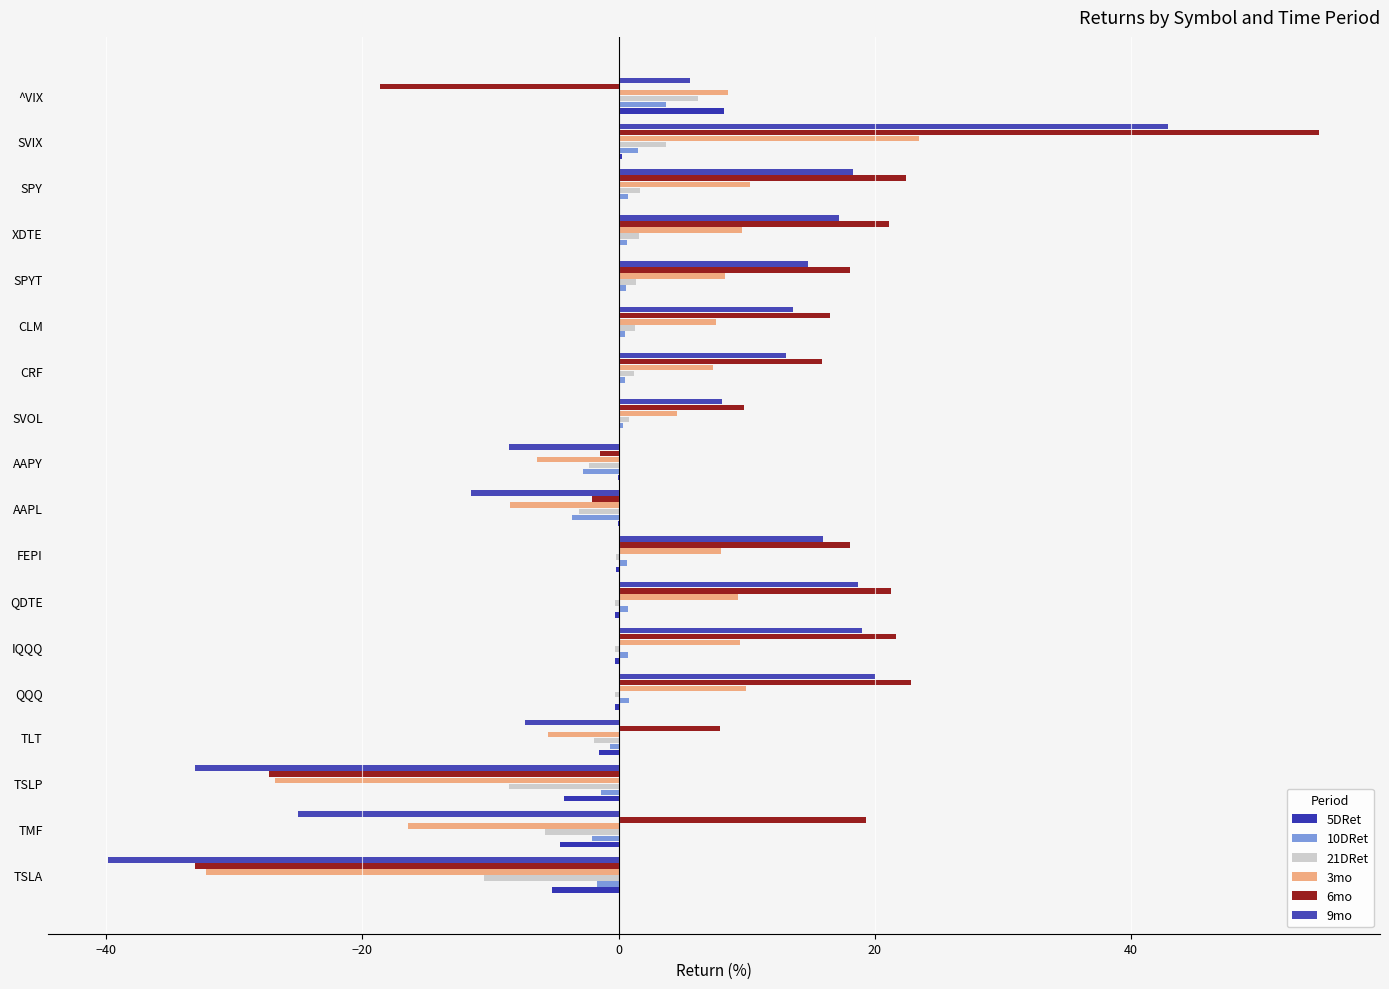

Reading left to right, what are all the values shown in this chart?

5DRet: -5.2	-4.6	-4.3	-1.5	-0.3	-0.3	-0.3	-0.2	-0.0	-0.0	0.1	0.1	0.1	0.1	0.1	0.1	0.2	8.2
10DRet: -1.7	-2.0	-1.4	-0.6	0.8	0.8	0.8	0.6	-3.7	-2.7	0.3	0.5	0.5	0.6	0.7	0.7	1.6	3.7
21DRet: -10.5	-5.7	-8.5	-1.9	-0.3	-0.3	-0.3	-0.2	-3.1	-2.3	0.8	1.2	1.3	1.4	1.6	1.7	3.7	6.2
3mo: -32.2	-16.4	-26.8	-5.5	10.0	9.5	9.3	8.0	-8.5	-6.4	4.6	7.3	7.6	8.3	9.7	10.2	23.4	8.6
6mo: -33.1	19.3	-27.3	7.9	22.8	21.6	21.3	18.1	-2.1	-1.4	9.8	15.8	16.5	18.0	21.1	22.4	54.7	-18.6
9mo: -39.8	-25.0	-33.0	-7.3	20.0	19.0	18.7	15.9	-11.5	-8.5	8.1	13.0	13.6	14.8	17.2	18.3	42.9	5.6